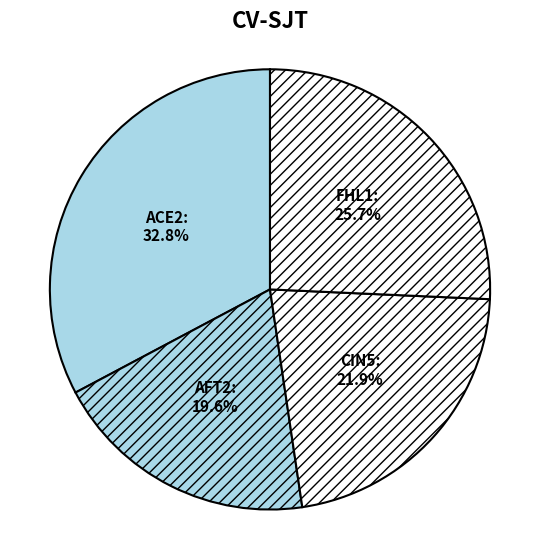

Rank the categories by value from lowest to highest.

AFT2, CIN5, FHL1, ACE2